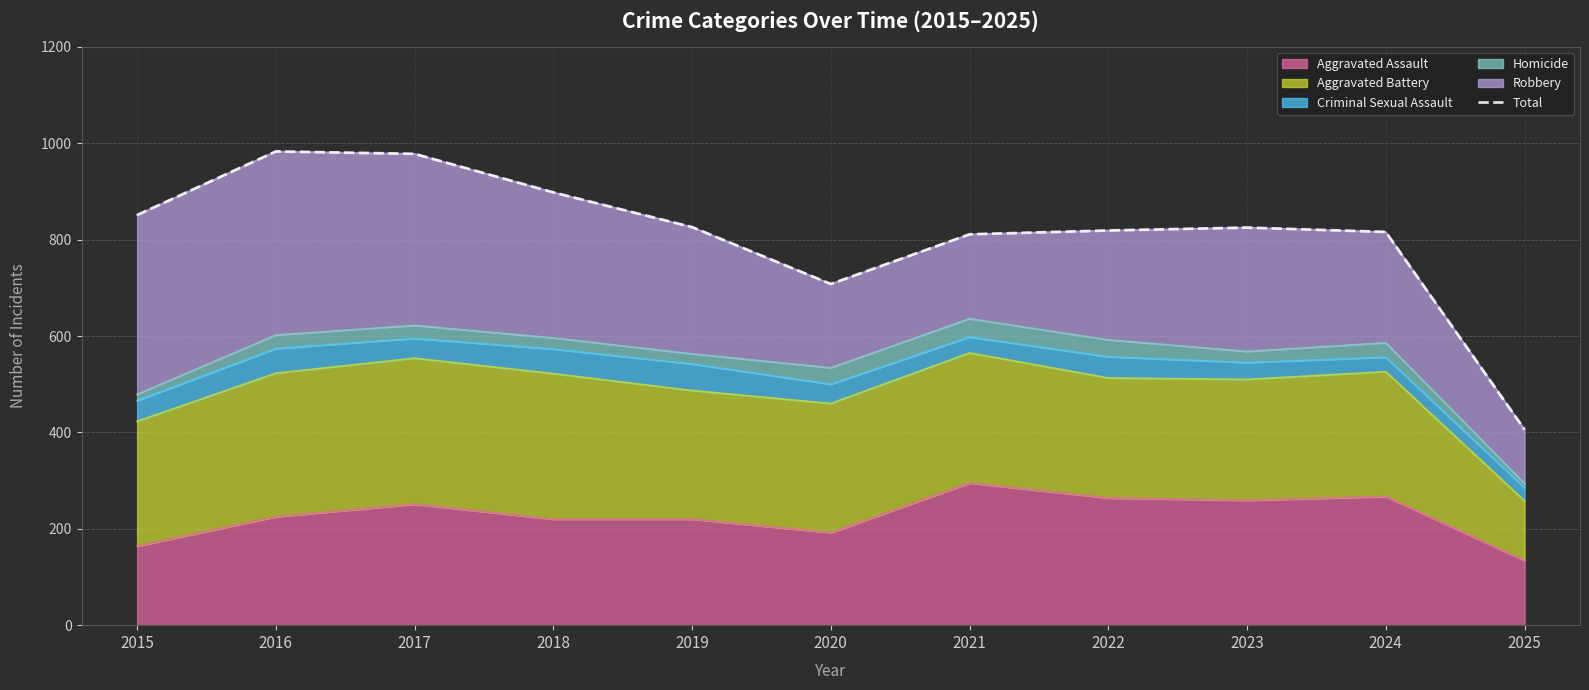

What is the difference between the values at 2020 and 2018?

190